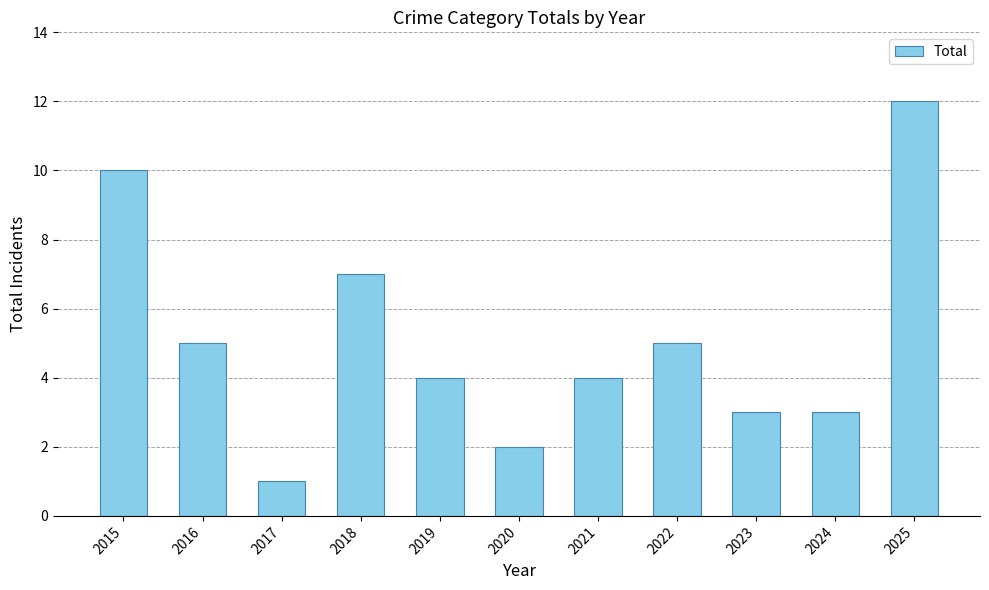

Approximately how many times larger is the value at 2015 compared to 2017?

10.0